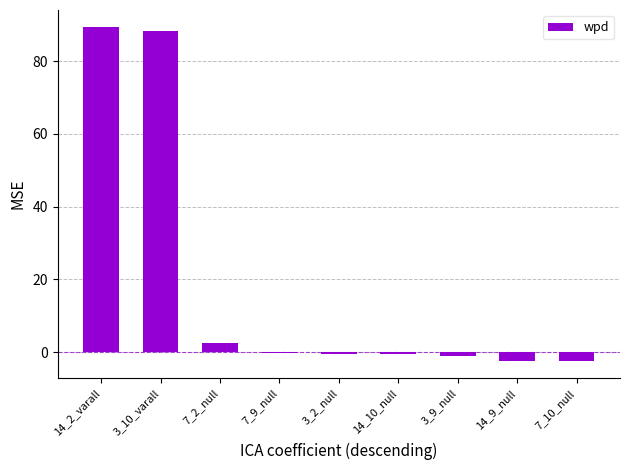

Is it true that the value at 7_10_null is -2.5?

True